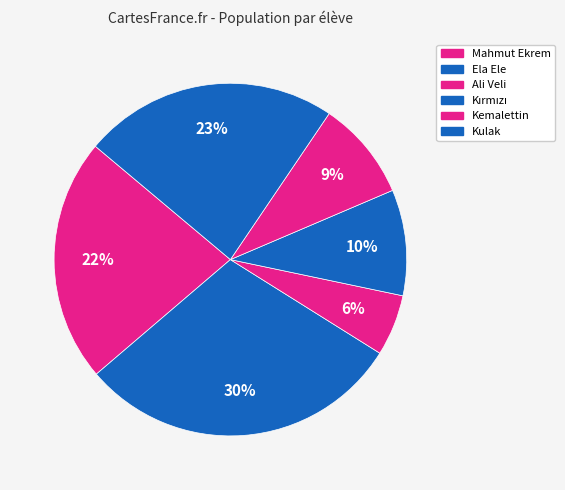

How many slices are in this pie chart?

6